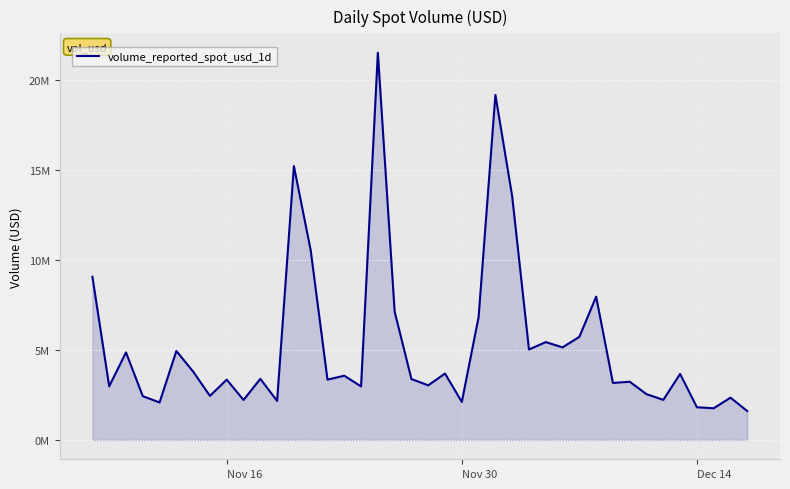

Does the chart have visible grid lines?

Yes